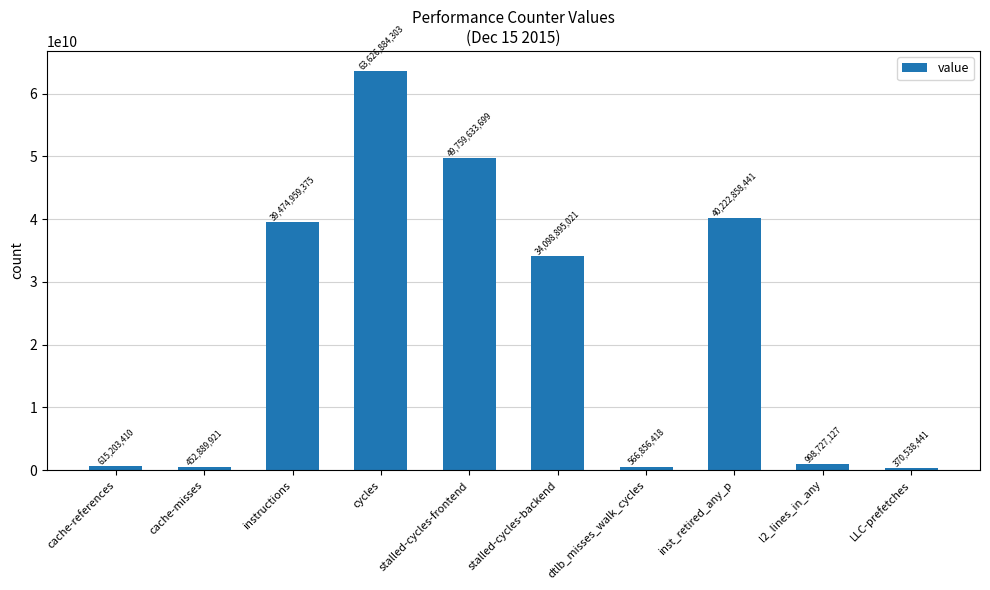

How many series are shown in this chart?

1